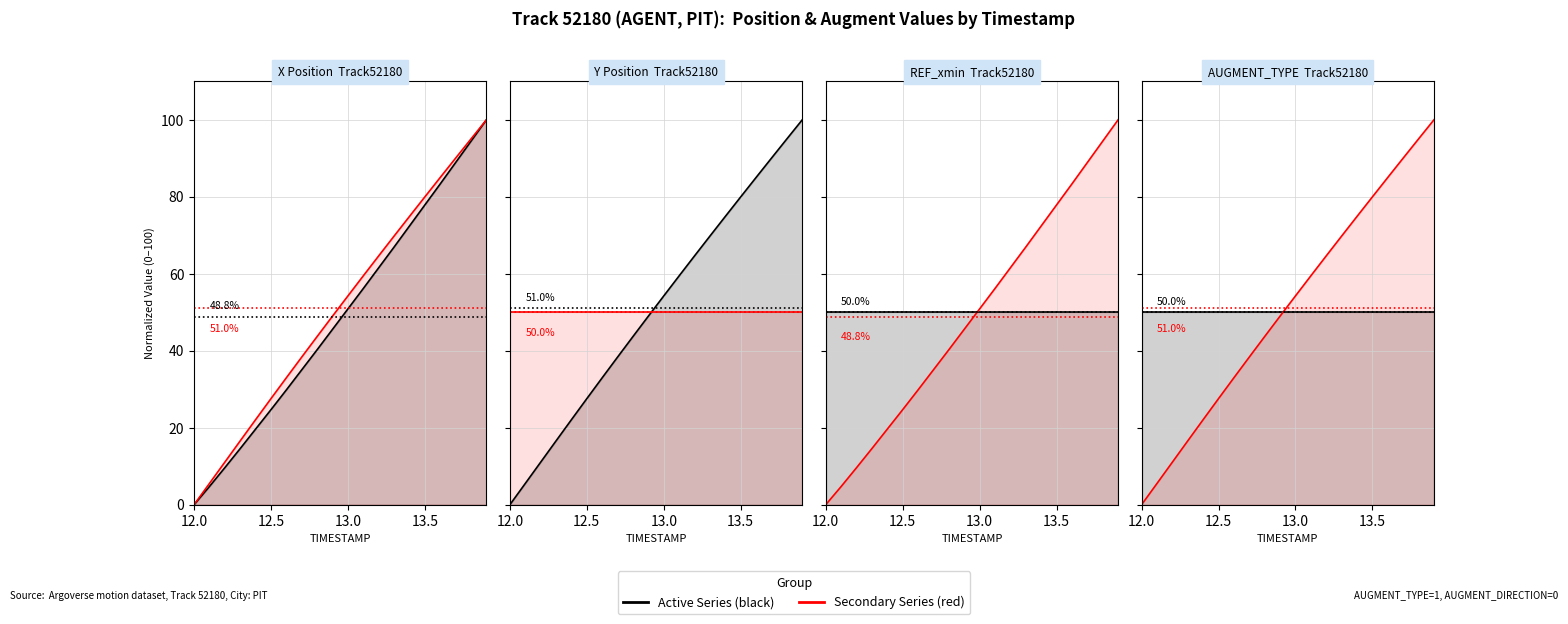

The value of AUGMENT_TYPE at 12.0 is 50.0. True or false?

True